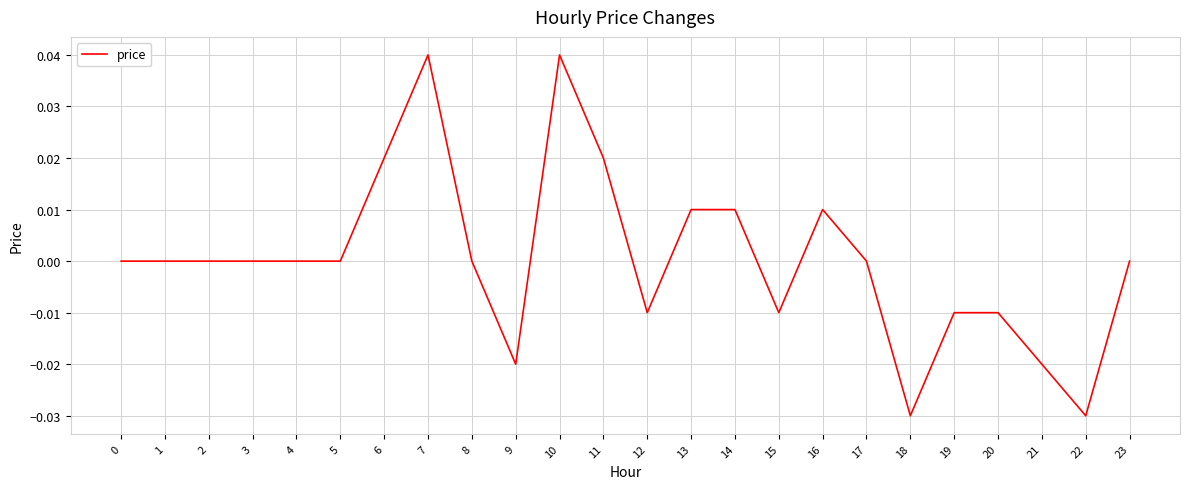

Is it true that the value at 18 is -0.0?

True